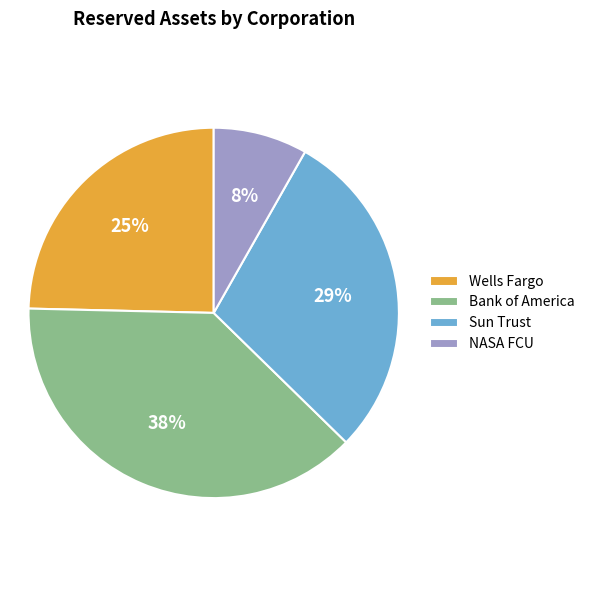

Is it true that Bank of America is 44% of the pie?

False